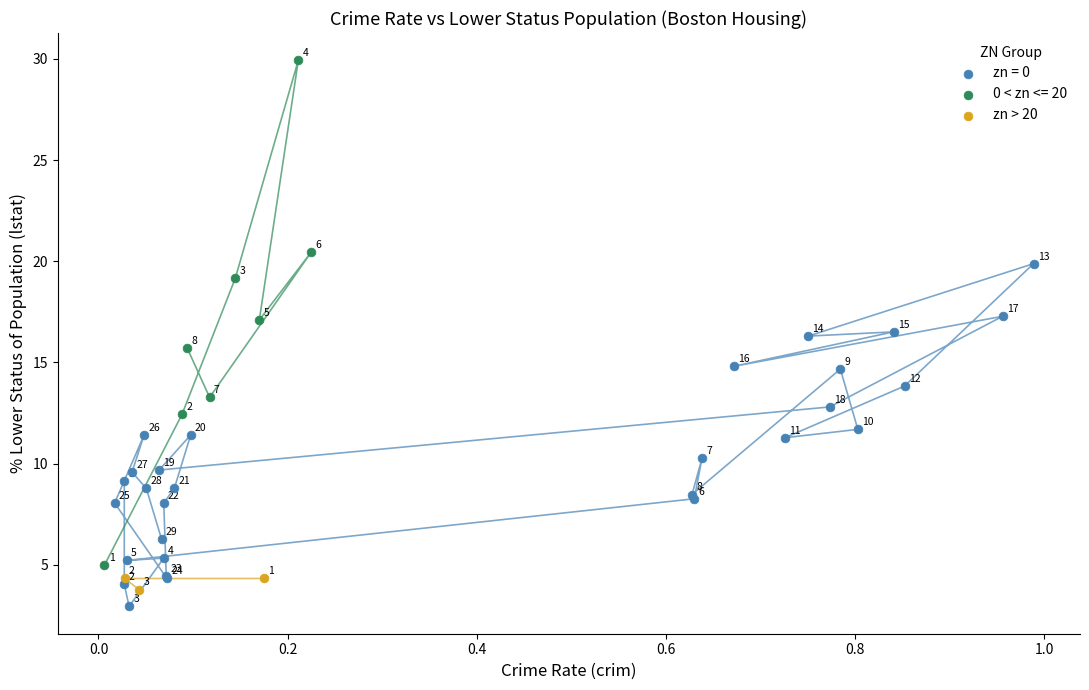

Which series reaches the maximum Y coordinate?

0 < zn <= 20